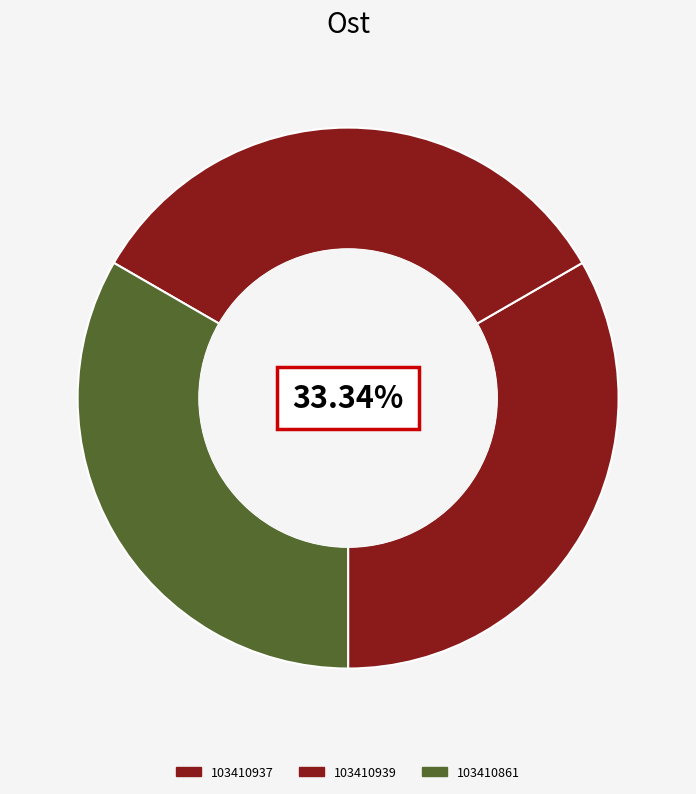

Rank the categories by value from lowest to highest.

103410937, 103410861, 103410939